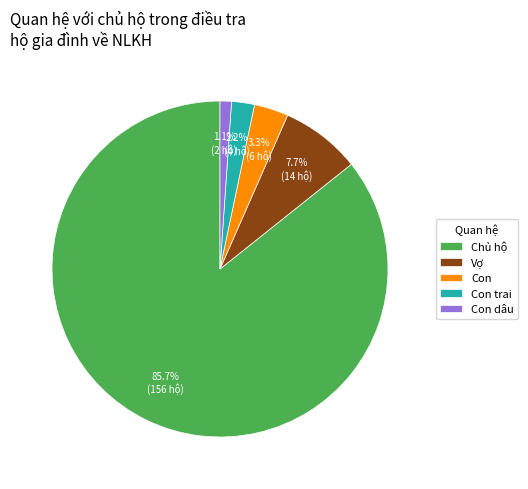

Rank the categories by value from highest to lowest.

Chủ hộ, Vợ, Con, Con trai, Con dâu